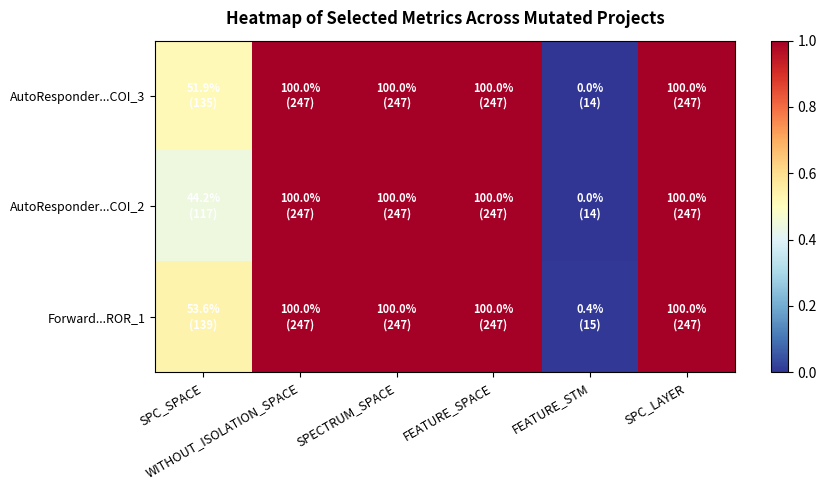

At which category is the sum across all series the highest?

WITHOUT_ISOLATION_SPACE